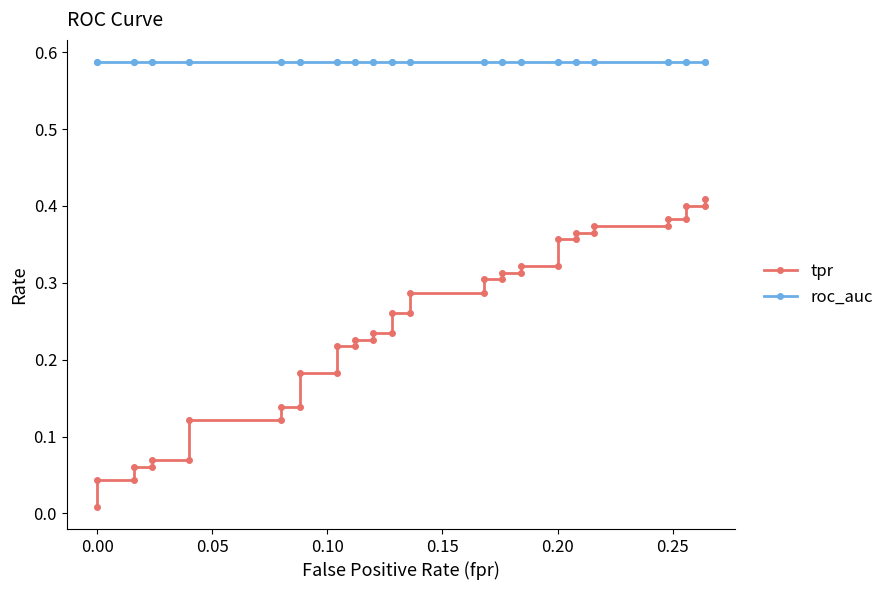

What is the value of the roc_auc point at the 23rd from the left?

0.6